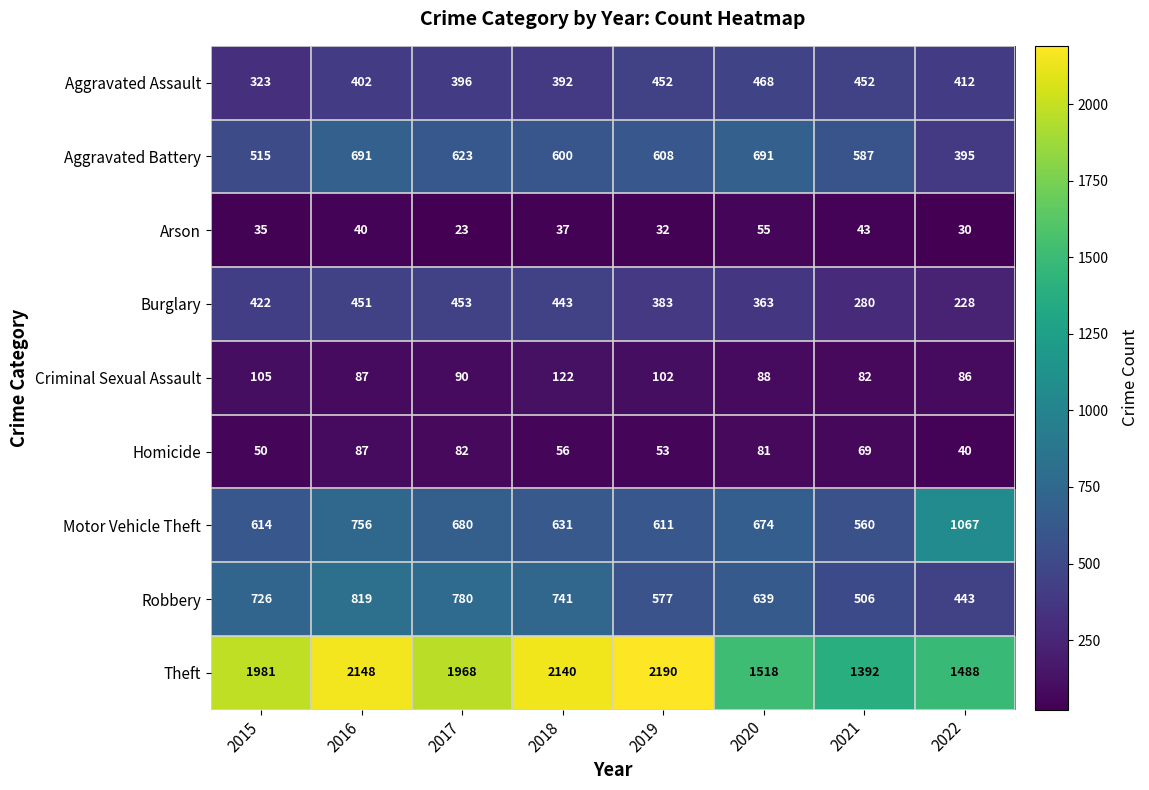

Between 2016 and 2019, which series saw the biggest shift?

Robbery